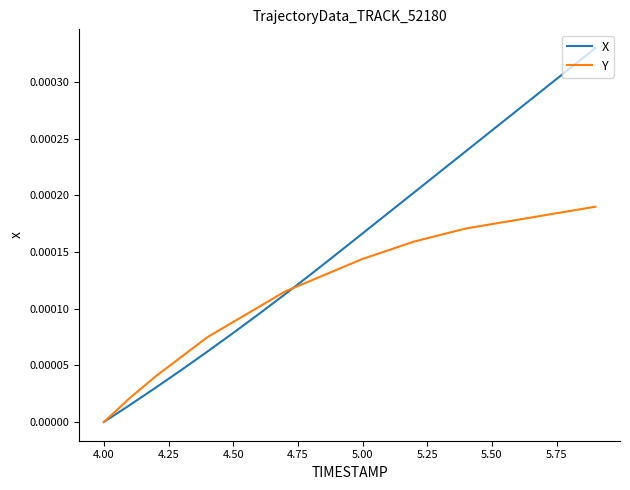

Rank the series by their average value, from lowest to highest.

Y, X